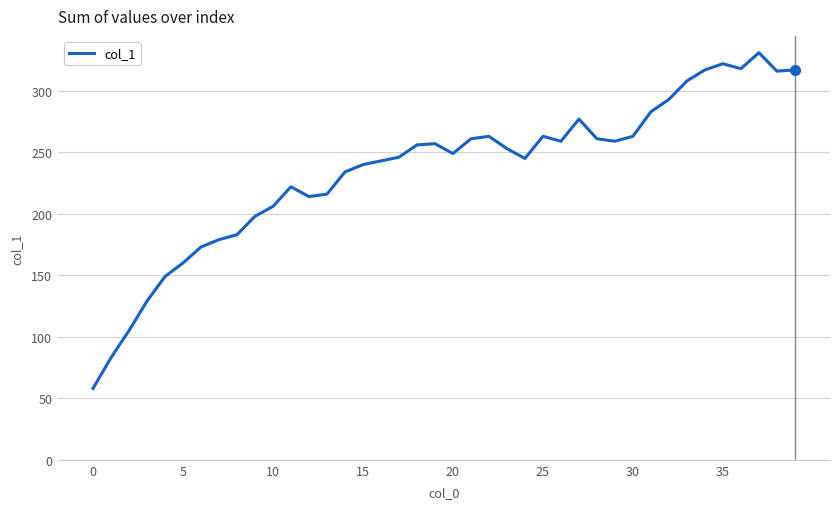

What is the difference between the maximum and minimum values?

273